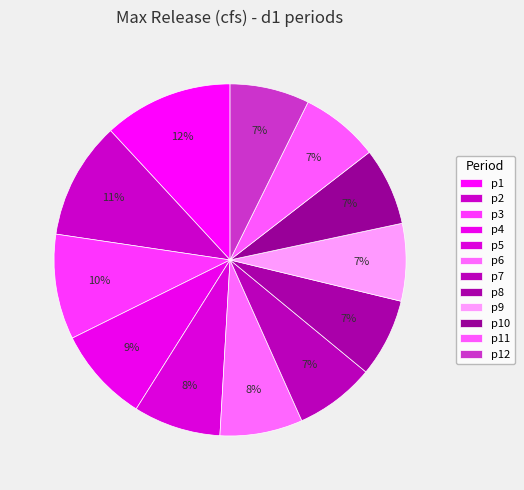

What percentage is the p10 slice, to the nearest percent?

7%